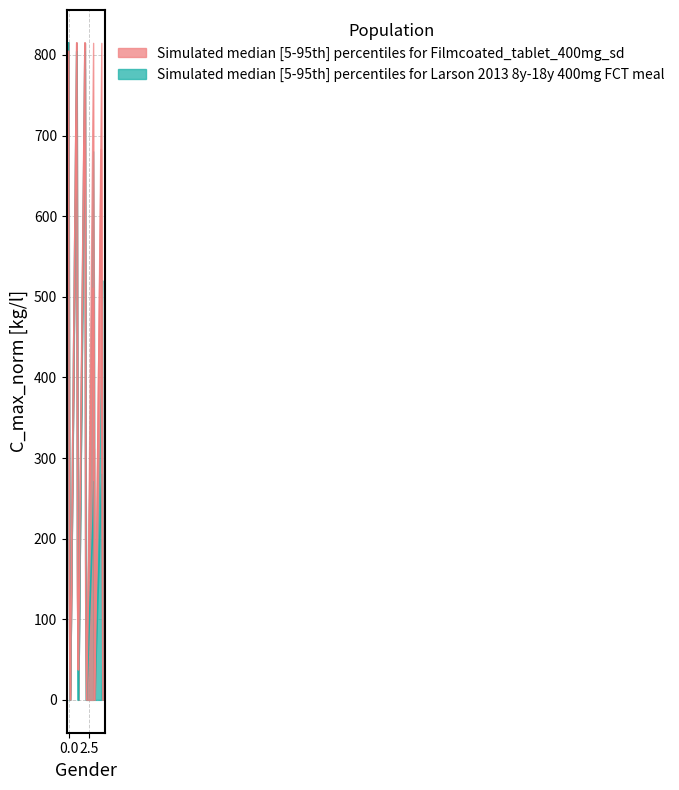

What is the greatest value displayed?

815.0